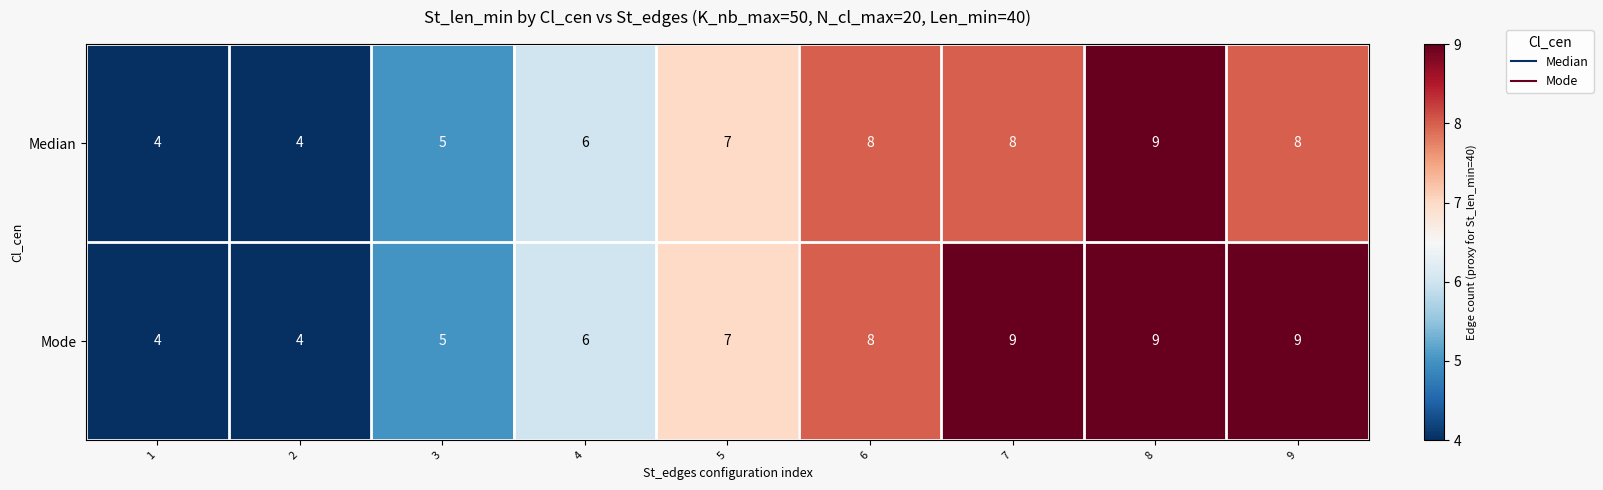

What is the greatest value displayed?

9